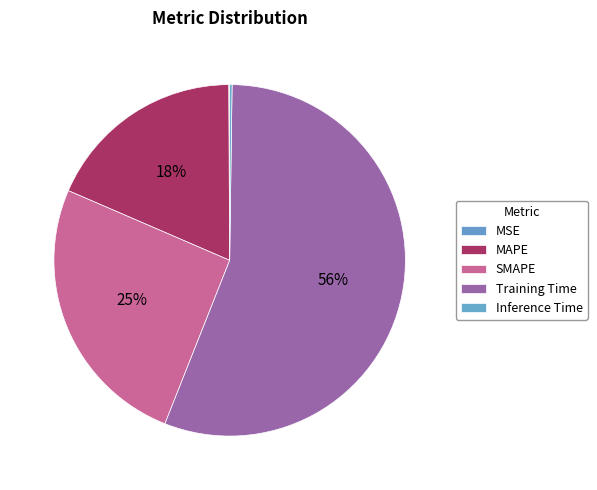

Which category has the smallest portion of the pie?

MSE